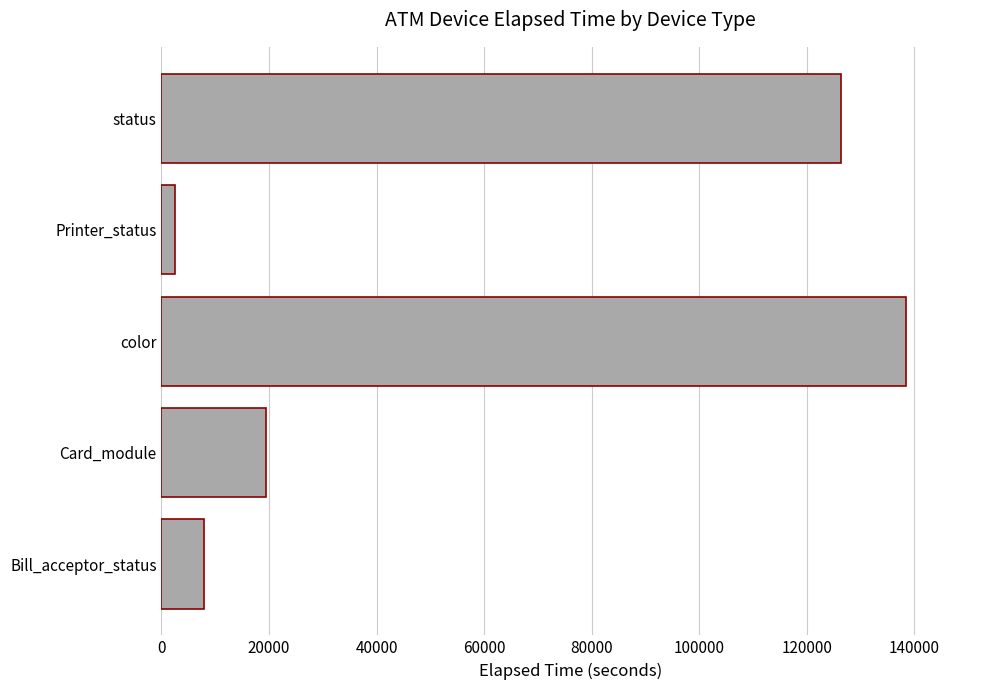

What is the difference between the maximum and second lowest values?

130476